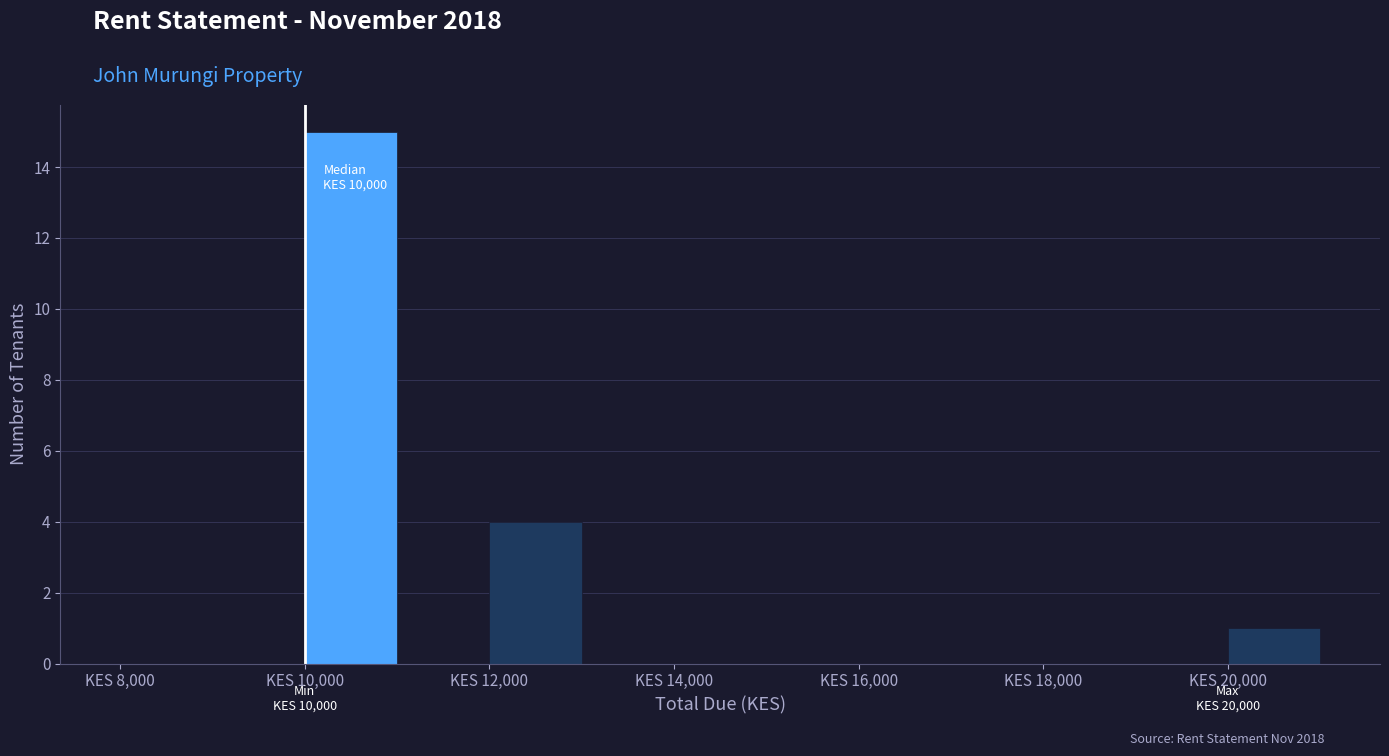

Which range on the x-axis has the tallest bar?

10000 to 11000